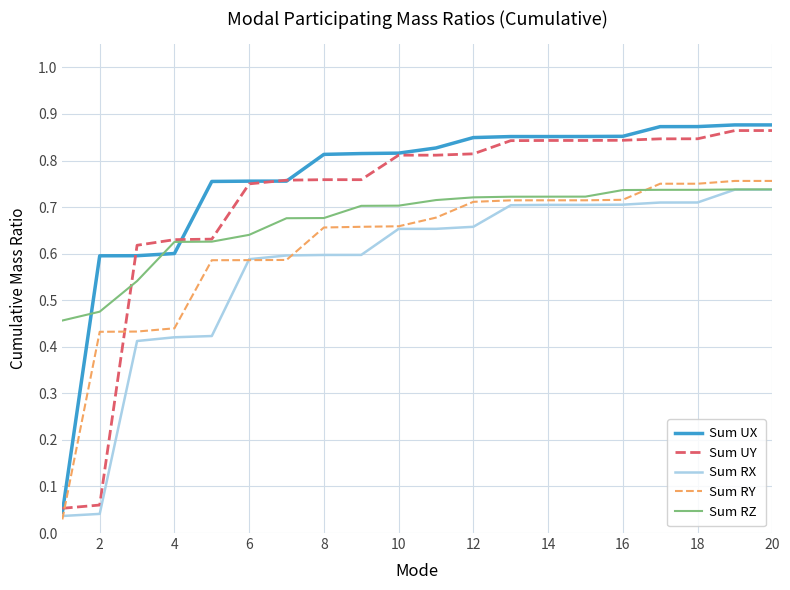

Is this an area chart (filled region under the line)?

No